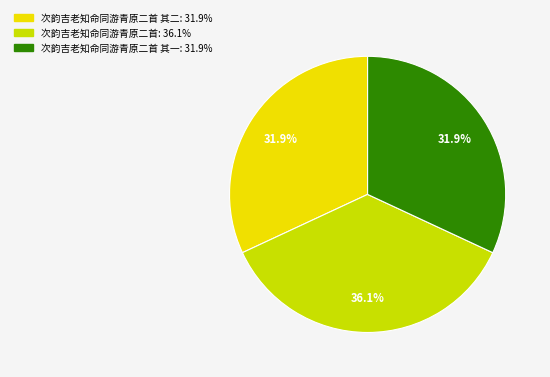

Count the number of slices in the pie.

3